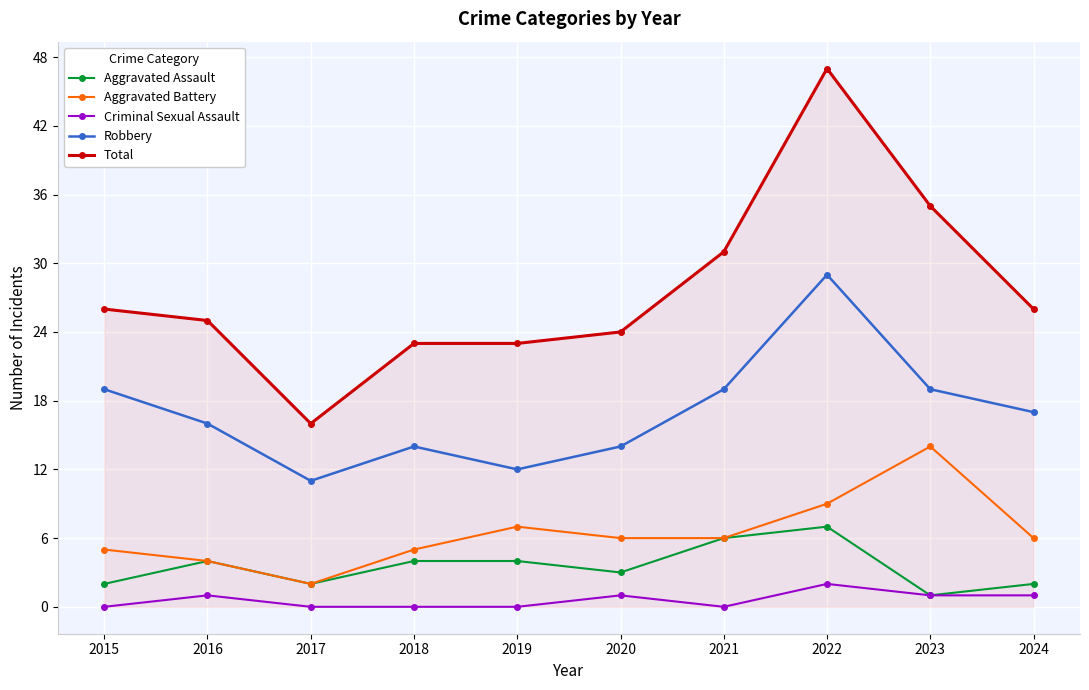

The Aggravated Battery series shows 6 at 2016. True or false?

False